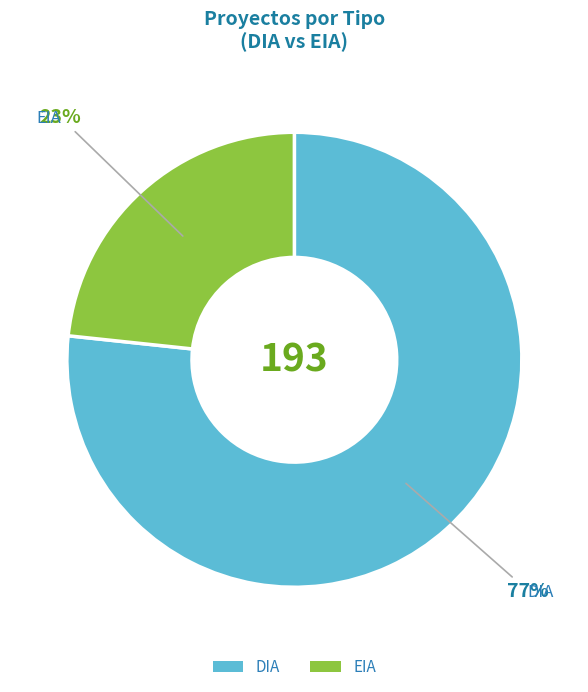

Is it true that EIA is 23% of the pie?

True